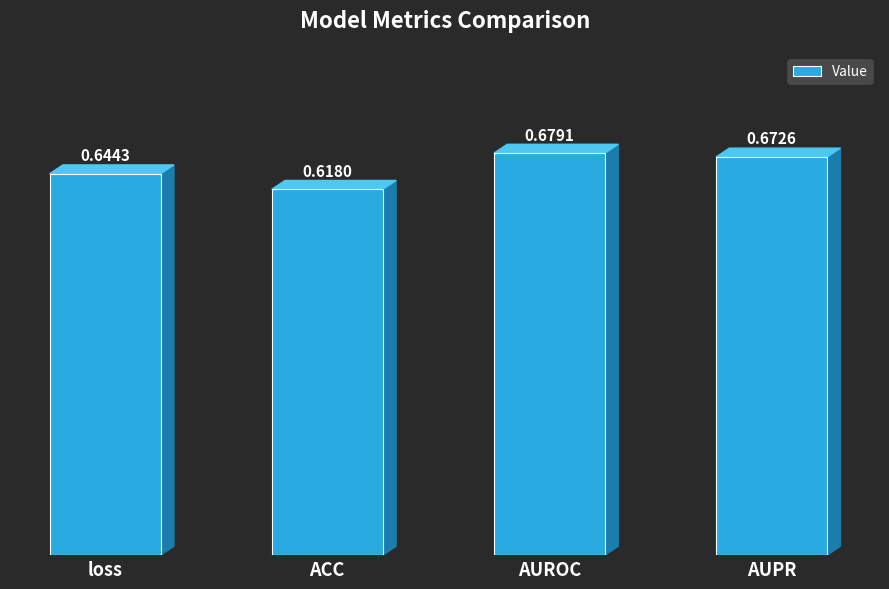

What is the sum of the values at loss and AUROC?

1.3